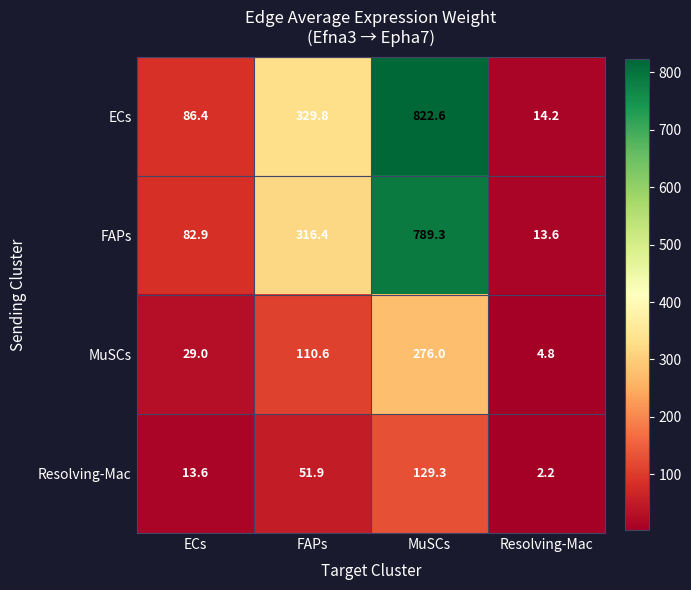

What is the difference between the maximum and minimum values in the Resolving-Mac series?

127.1